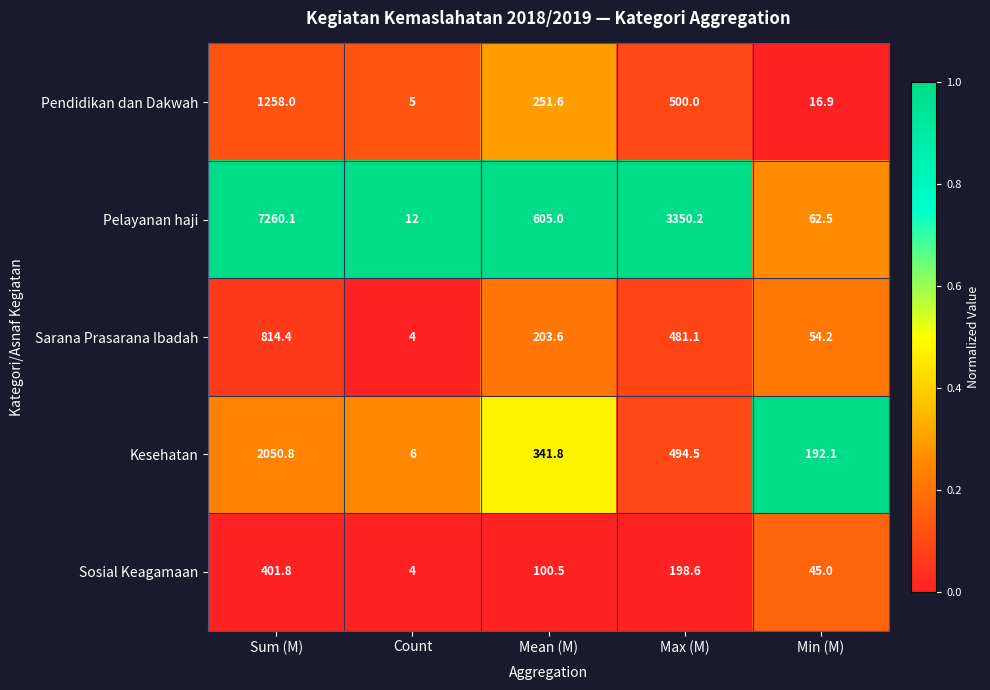

Is it true that Pelayanan haji equals 826.1 at Mean (M)?

False